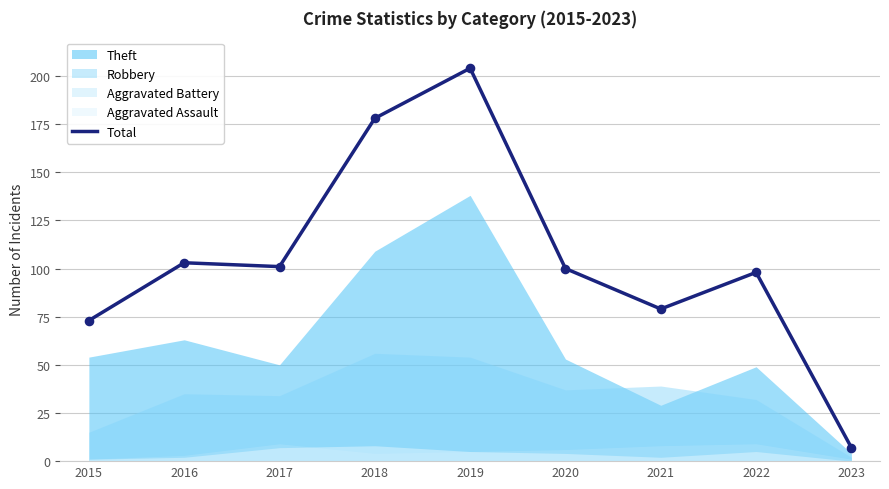

What is the change in value from 2017 to 2020?

-1